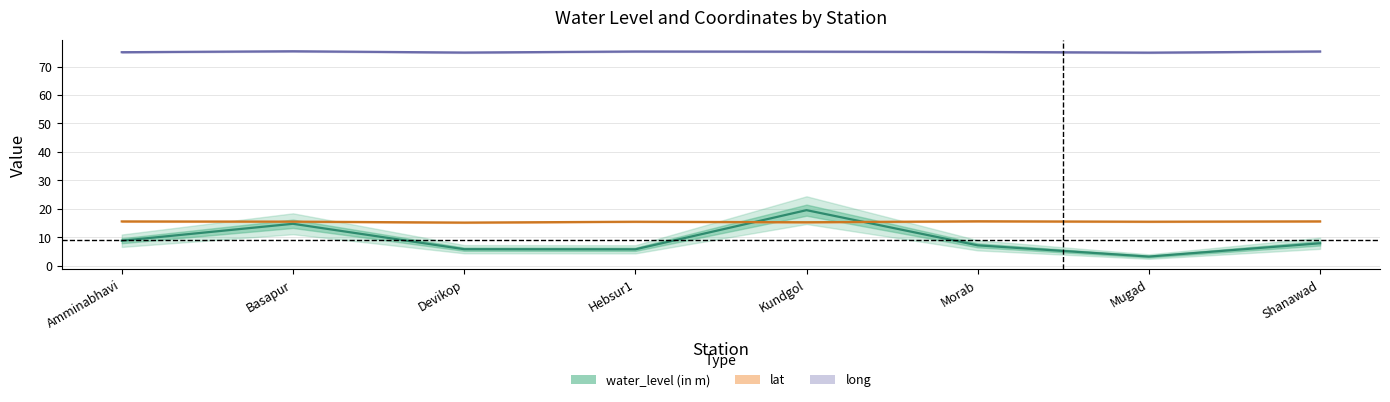

Count the number of data series in this chart.

3